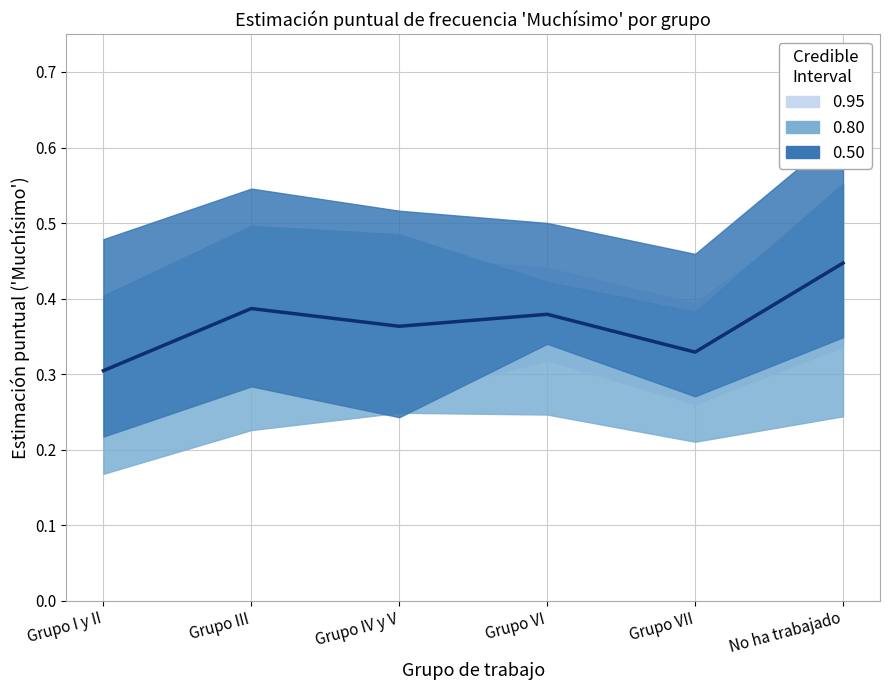

Which label corresponds to the largest value in the chart?

No ha trabajado